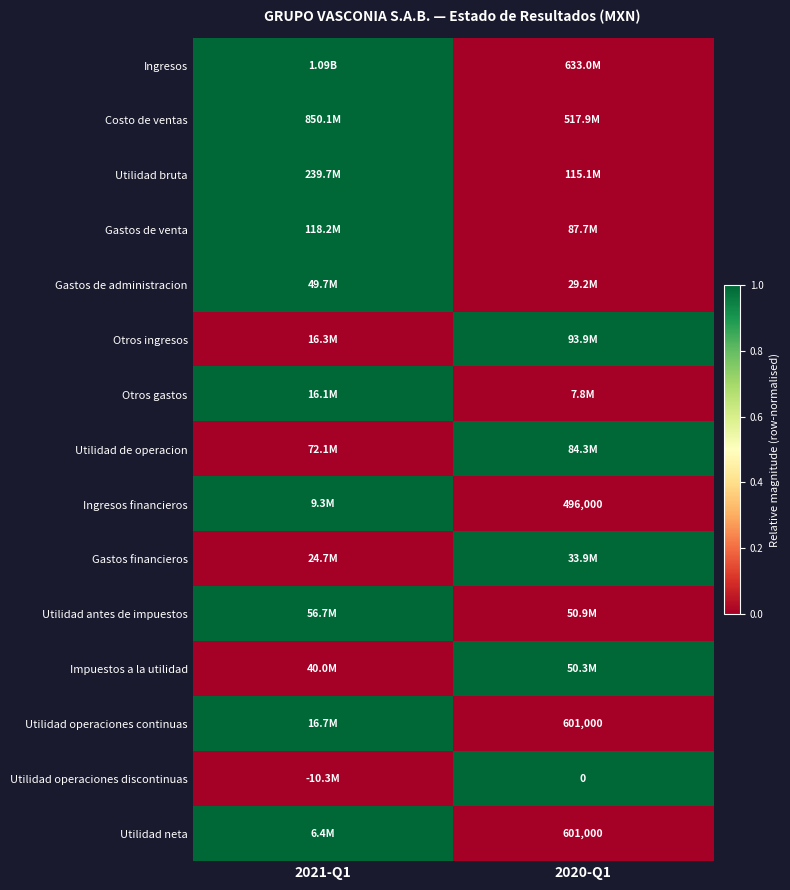

Between 2021-Q1 and 2020-Q1, which series saw the biggest shift?

Ingresos